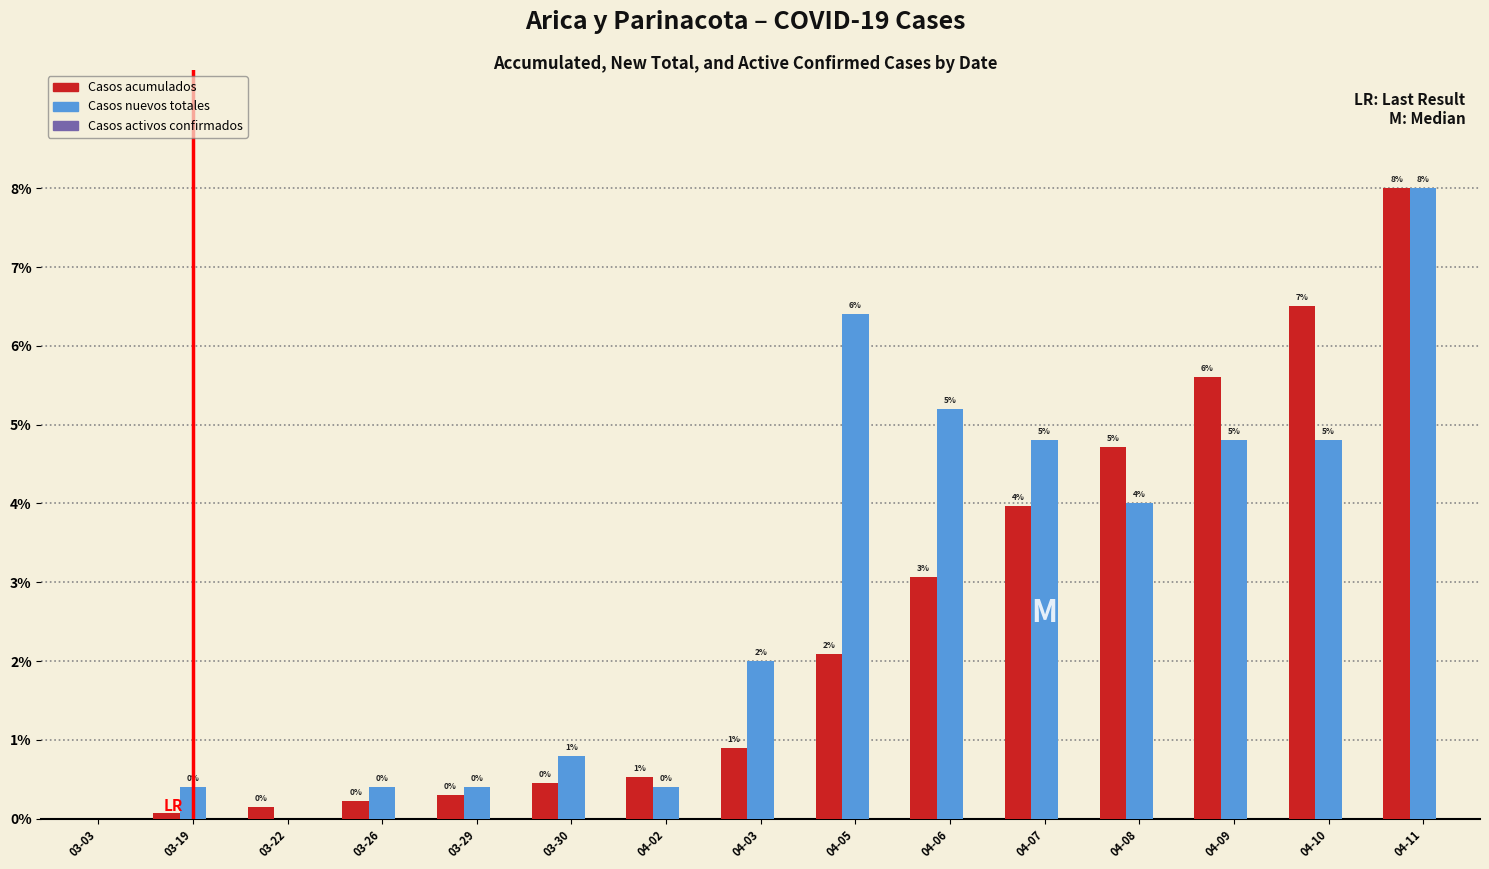

Does the chart contain stacked bars?

No